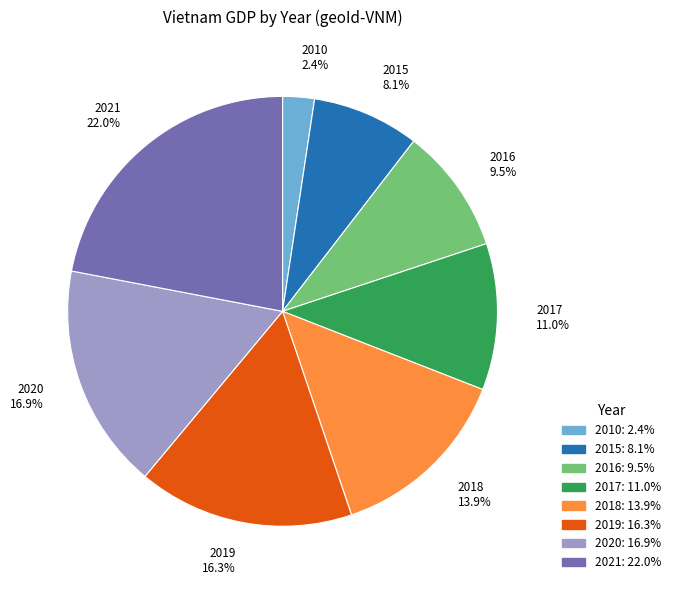

True or false: 2021 accounts for 32% of the total.

False